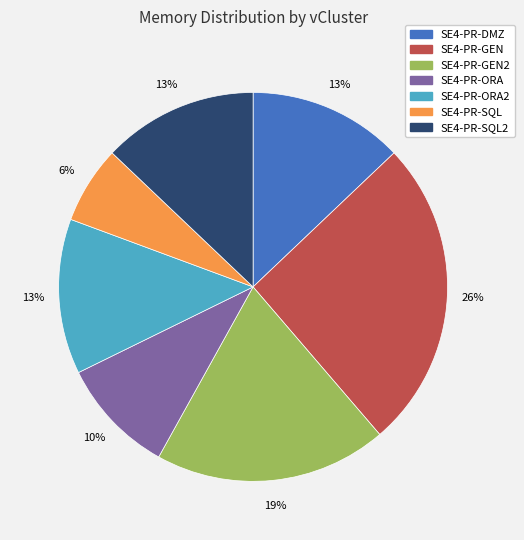

Count the number of slices in the pie.

7